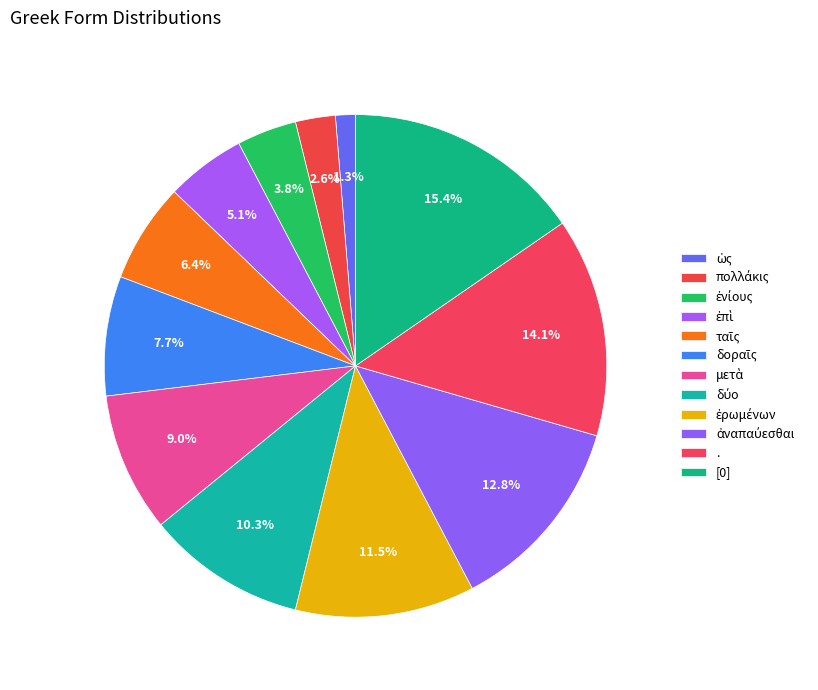

How many slices are in this pie chart?

12